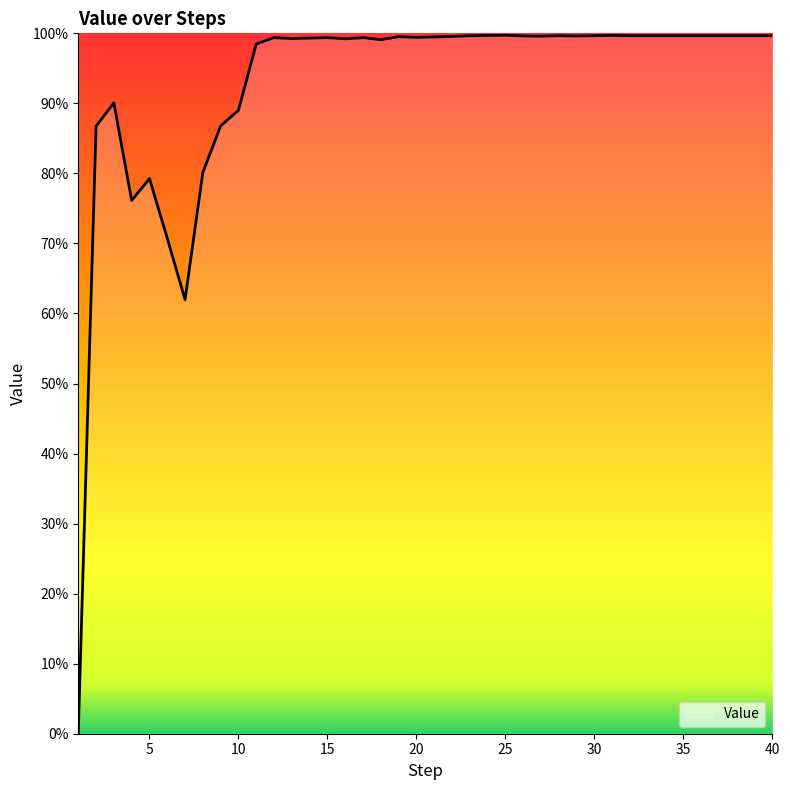

Does the chart display data point markers on the line(s)?

No